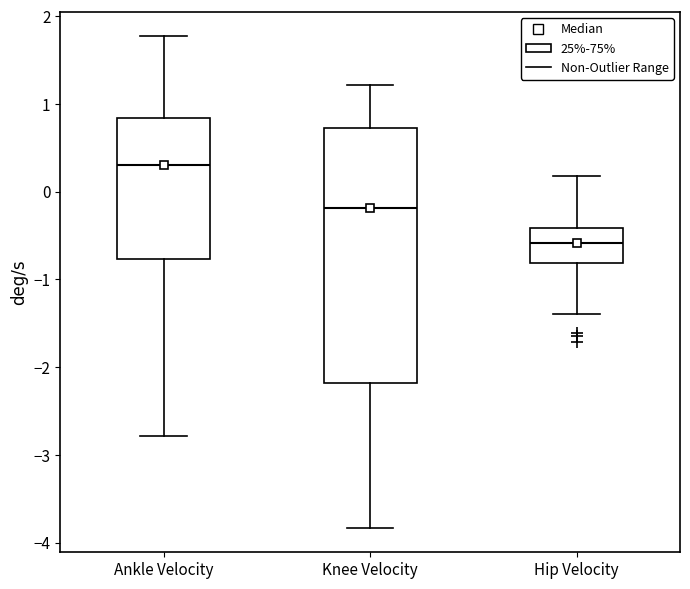

Where is the lower edge of the box for Hip Velocity on the y-axis? The values are not printed on the chart, so give them approximately, as read against the axis.

-0.8